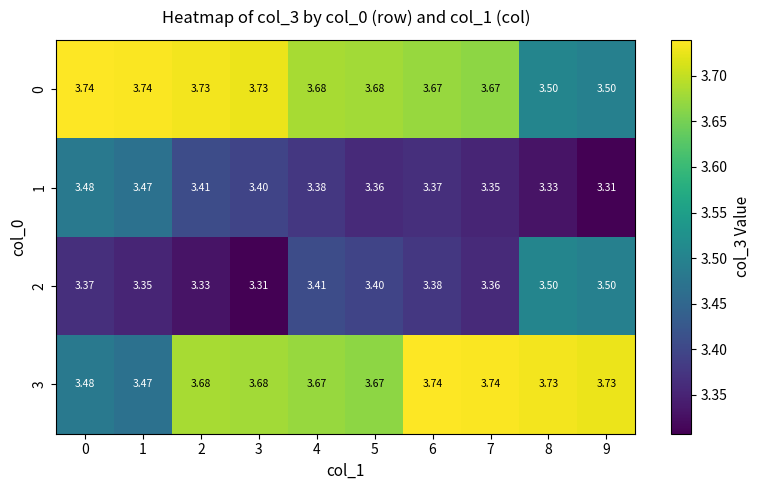

Is the value of 2 at 7 greater than the value of 0 at 6?

No